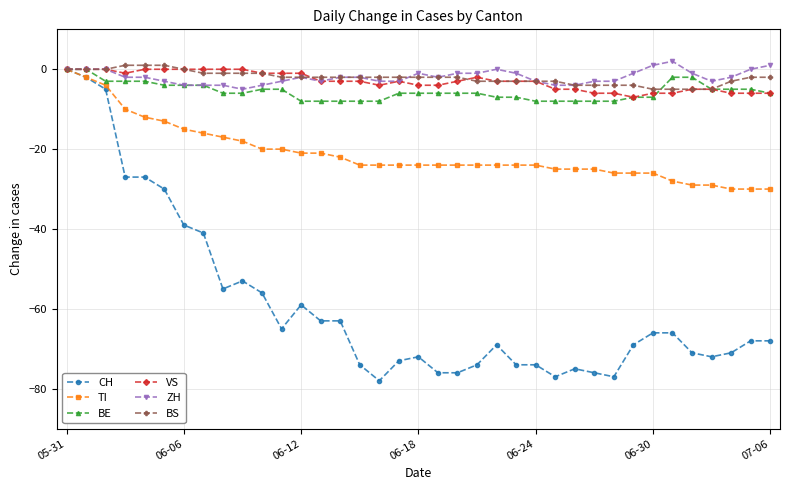

What is the greatest value displayed?

2